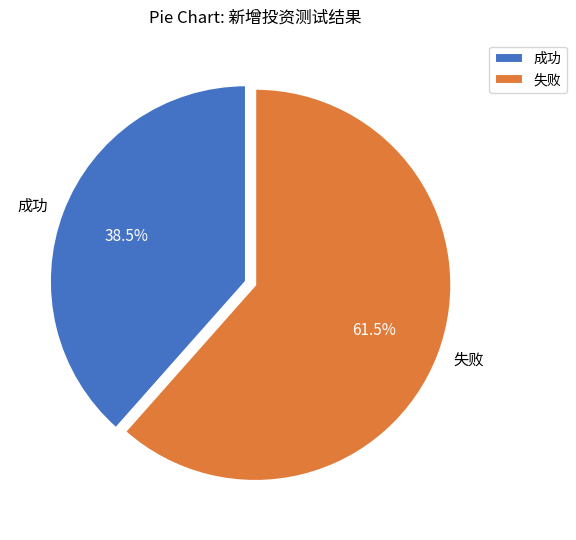

How many slices are in this pie chart?

2